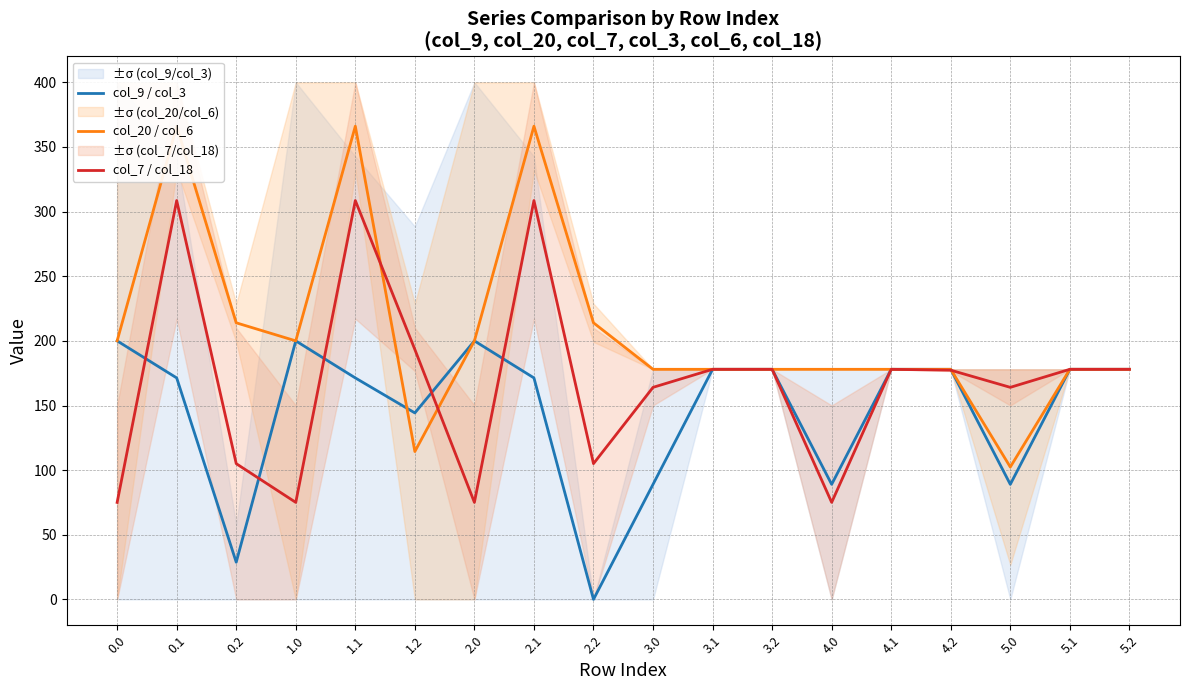

What is the maximum value shown in the chart?

366.1